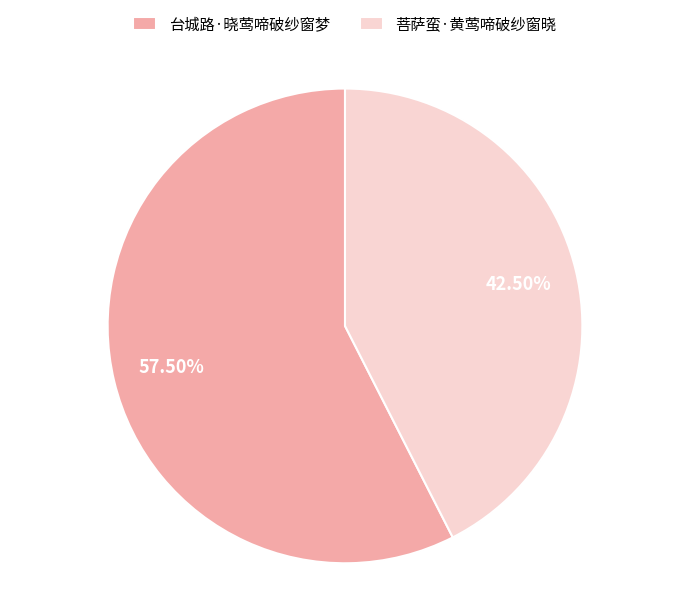

What is the ratio of the value at 菩萨蛮·黄莺啼破纱窗晓 to the value at 台城路·晓莺啼破纱窗梦?

0.7